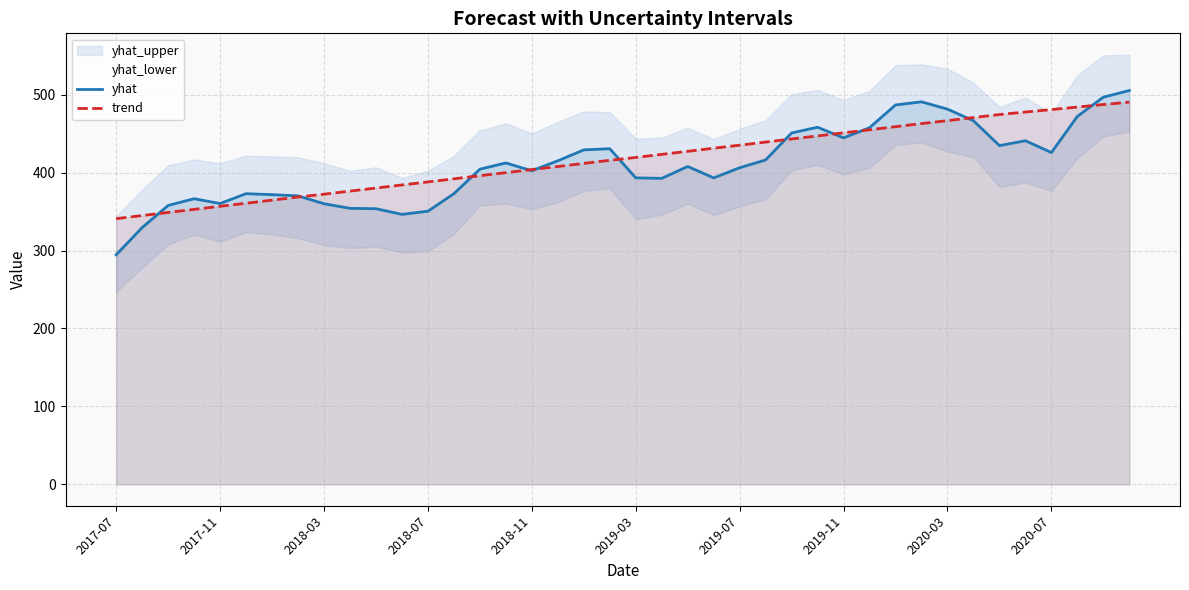

The value of yhat at 2020-07 is 111.4. True or false?

False